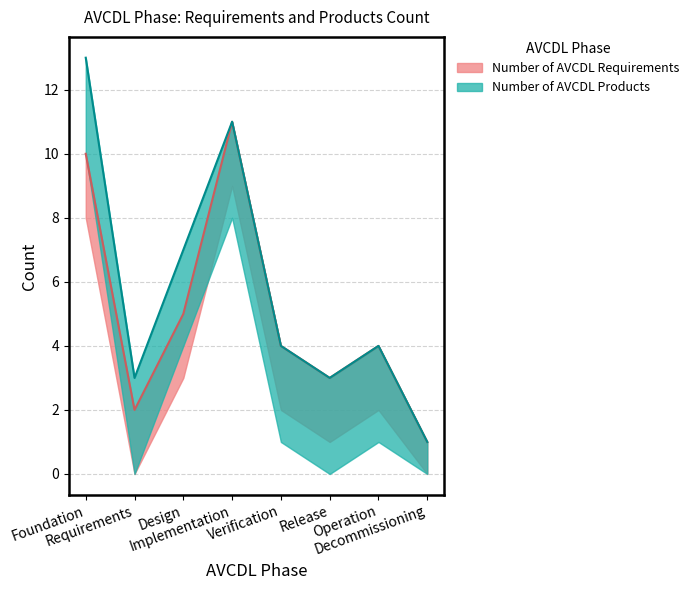

What is the value of the Number of AVCDL Products point at the 2nd from the left?

3